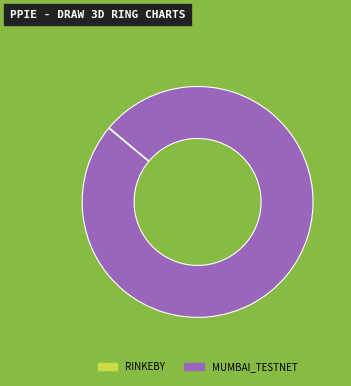

What is the largest slice in the pie chart?

MUMBAI_TESTNET